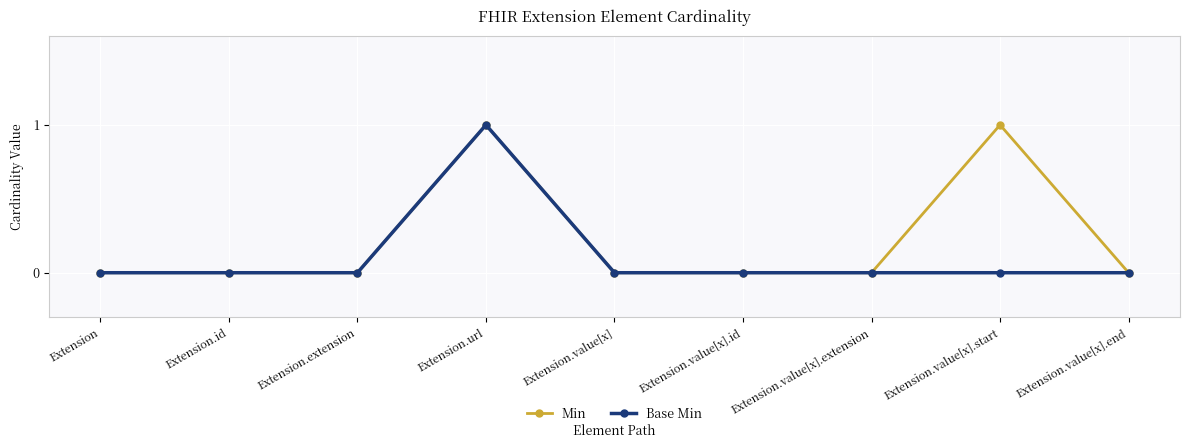

Which series changed the most between Extension and Extension.value[x].start?

Min